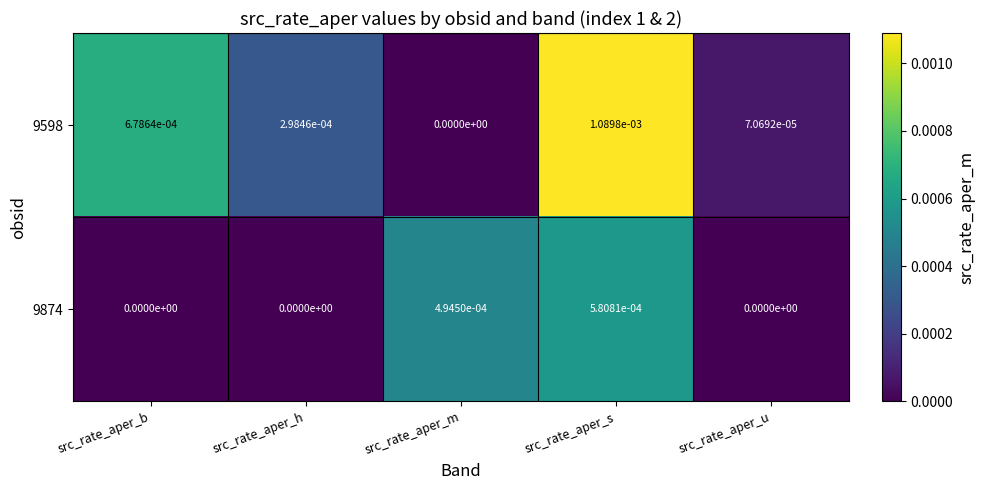

Is the value of 9874 at src_rate_aper_s greater than the value of 9598 at src_rate_aper_h?

Yes